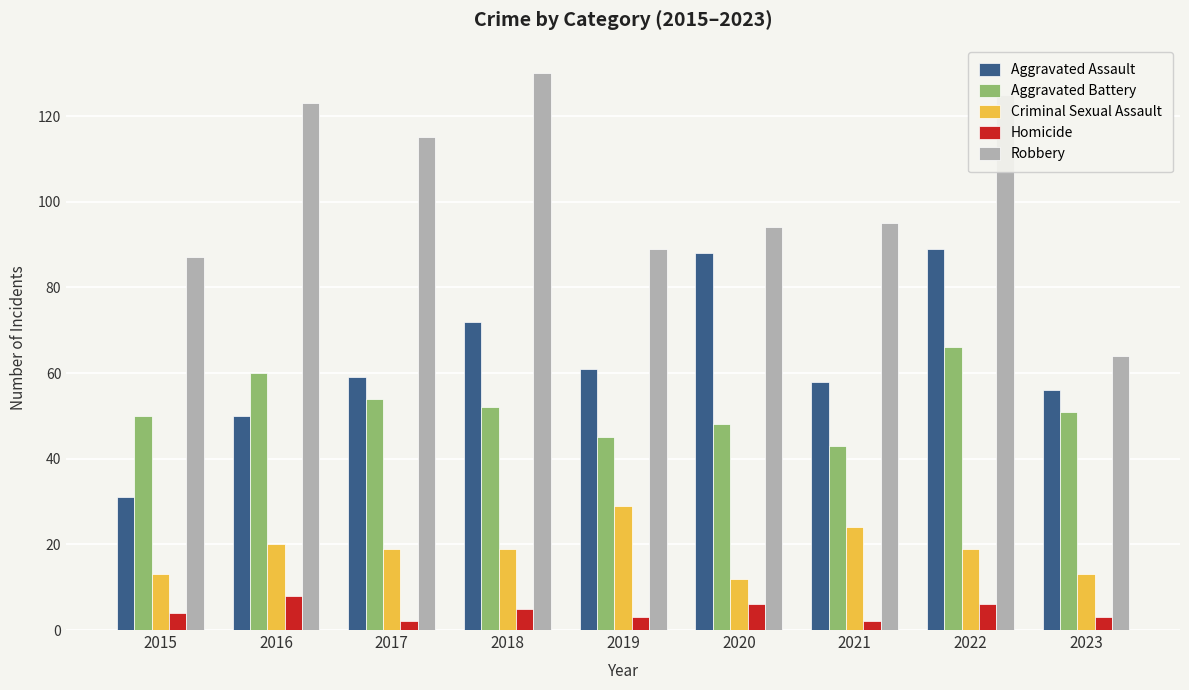

How many categories are shown in the chart?

9